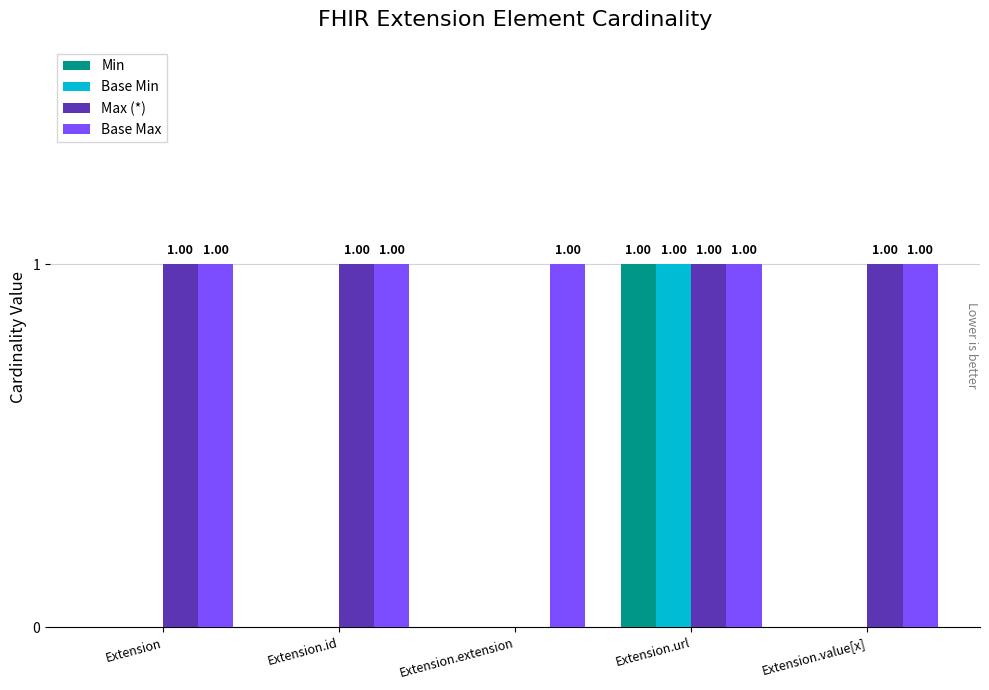

The Min series shows 0 at Extension.id. True or false?

True